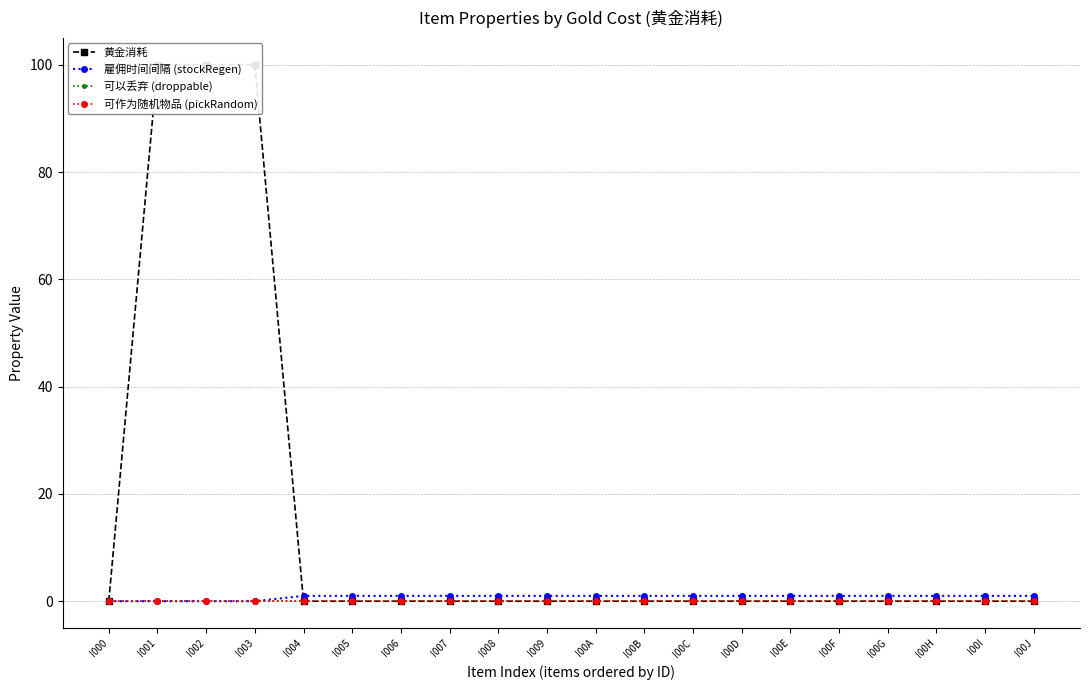

Which has a higher value, I00C or I00G?

I00C